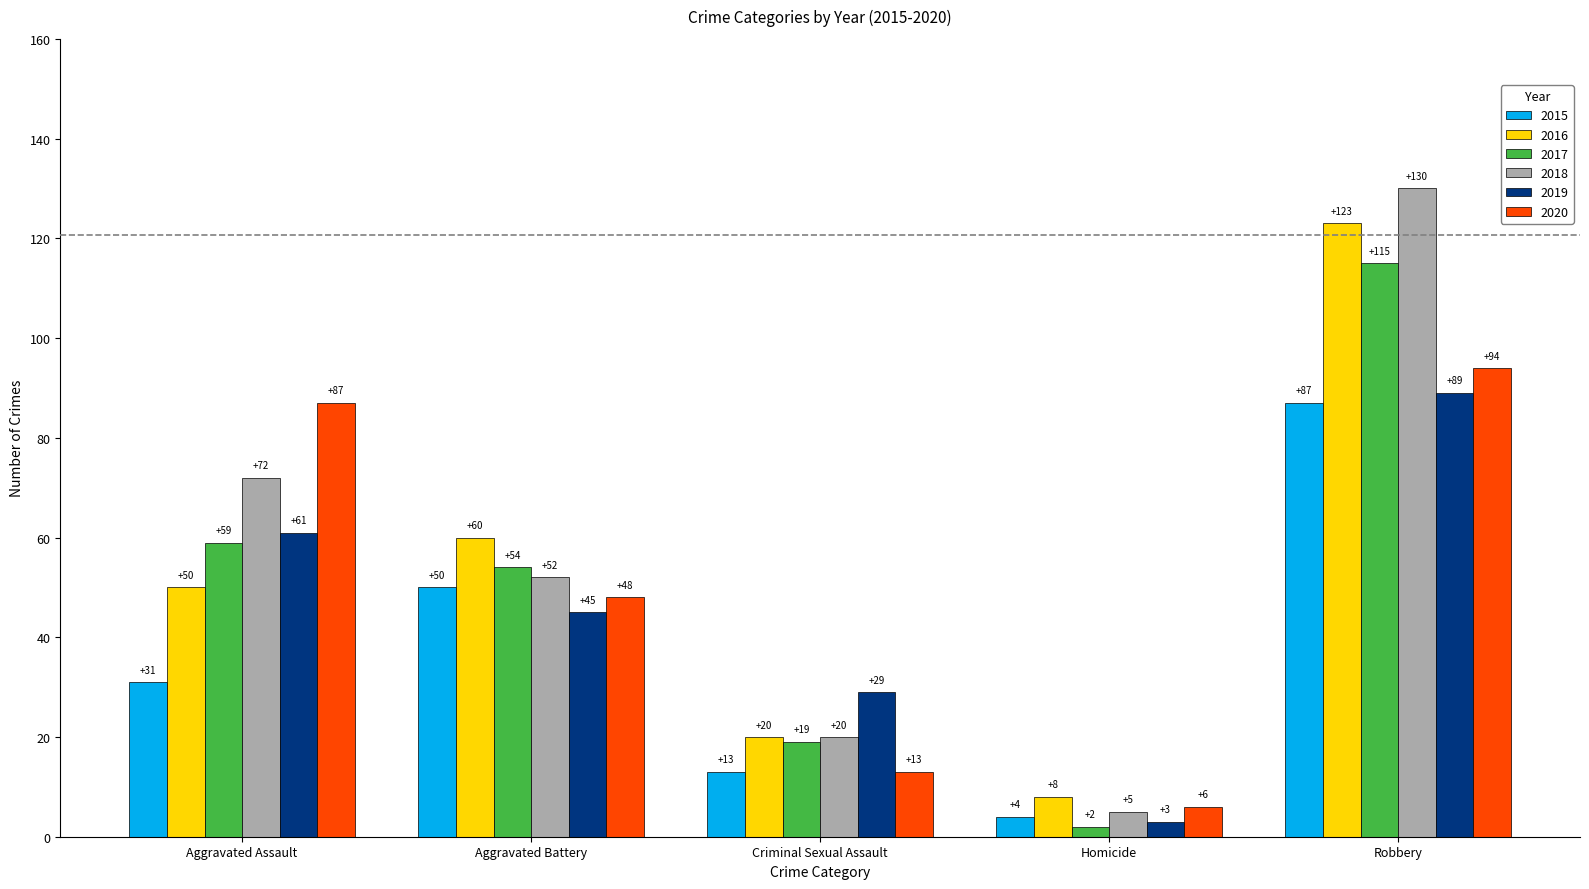

Count the number of data series in this chart.

6